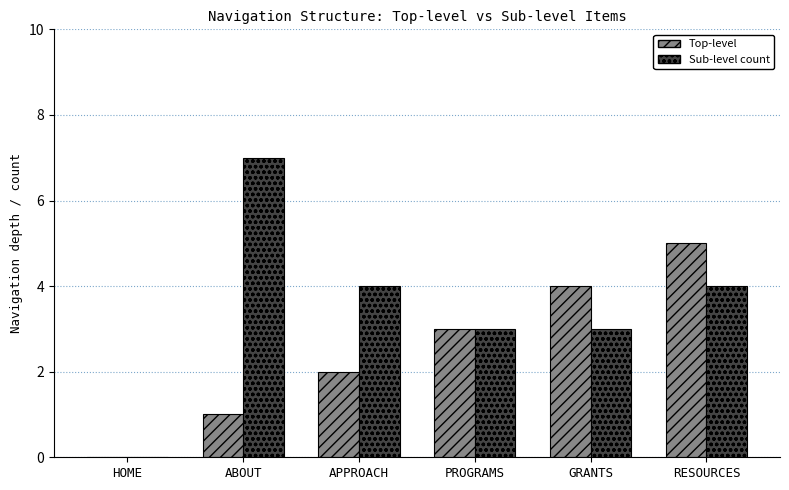

Which category has the highest value in the Sub-level count series?

ABOUT